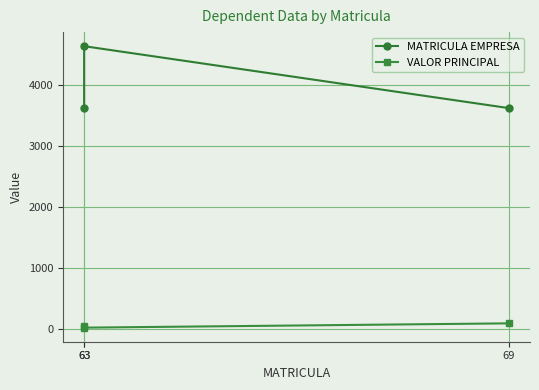

What is the highest value of the VALOR PRINCIPAL series?

91.6